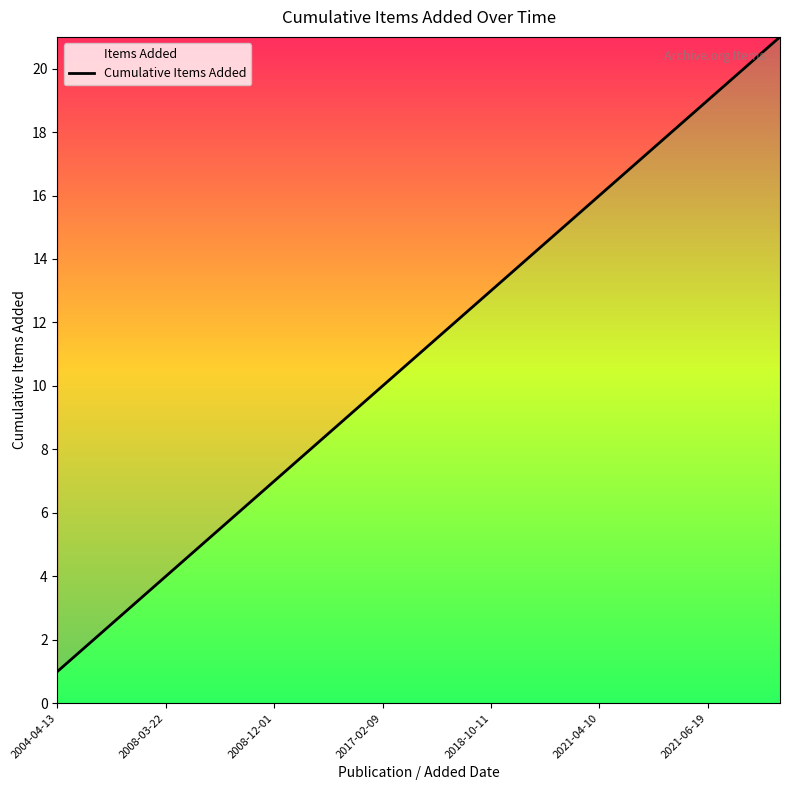

True or false: the data shows 2 at 2008-12-01.

False